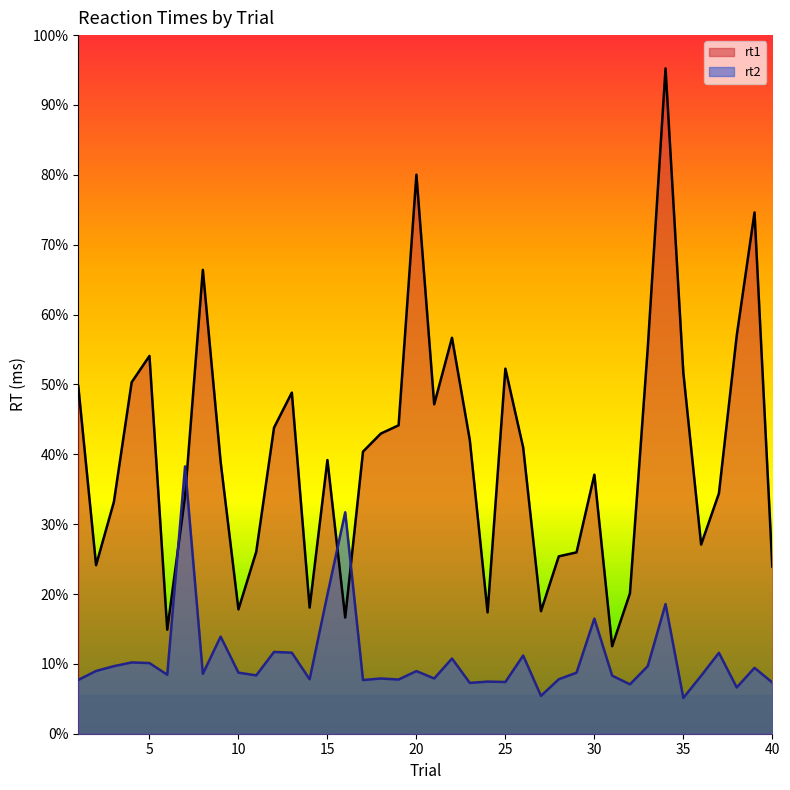

Which category has the lowest value in the rt2 series?

35